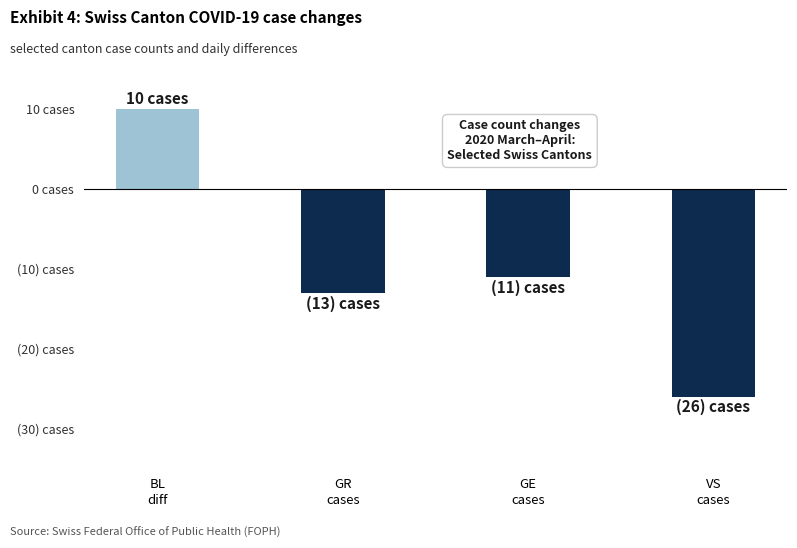

Reading left to right, list all the values displayed in this chart.

BL
diff=10	GR
cases=-13	GE
cases=-11	VS
cases=-26